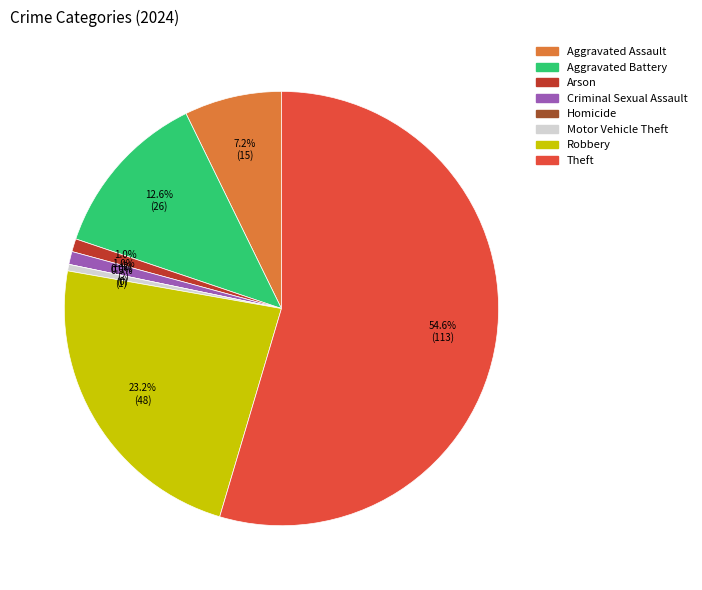

How many slices are in this pie chart?

8